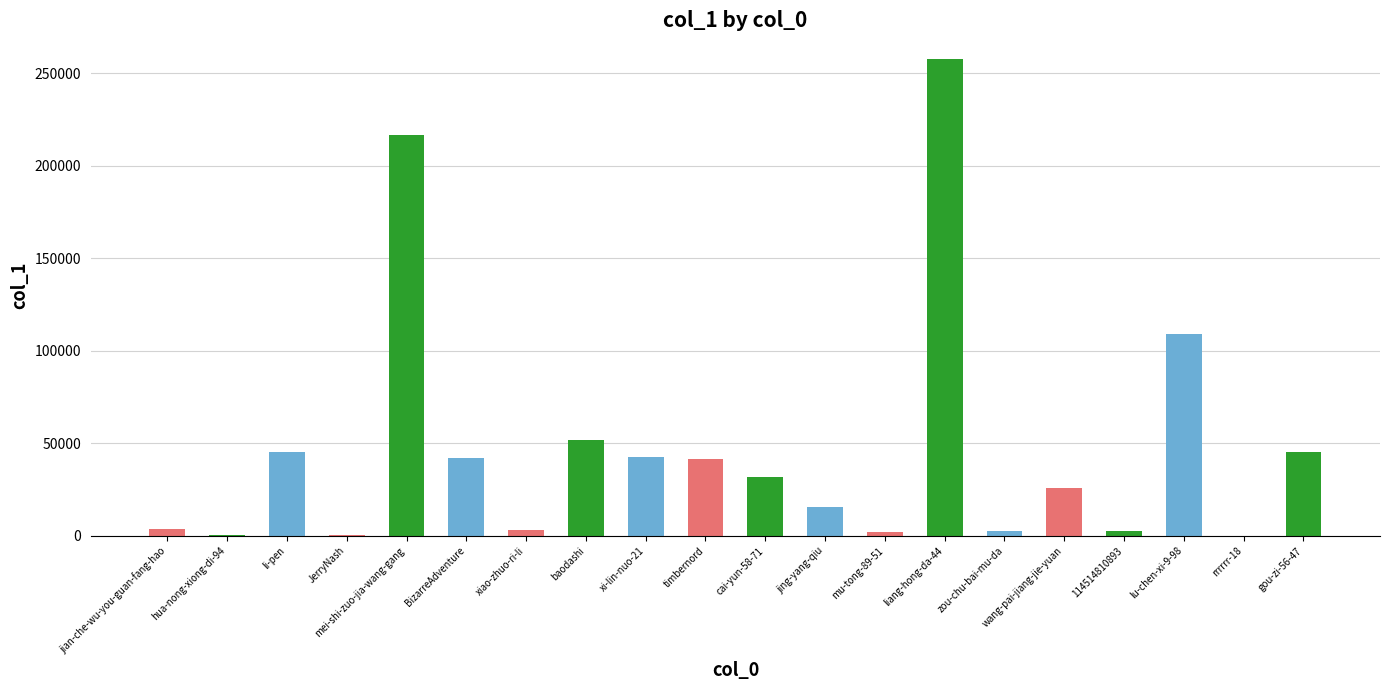

The chart shows a value of 69896 at baodashi. True or false?

False